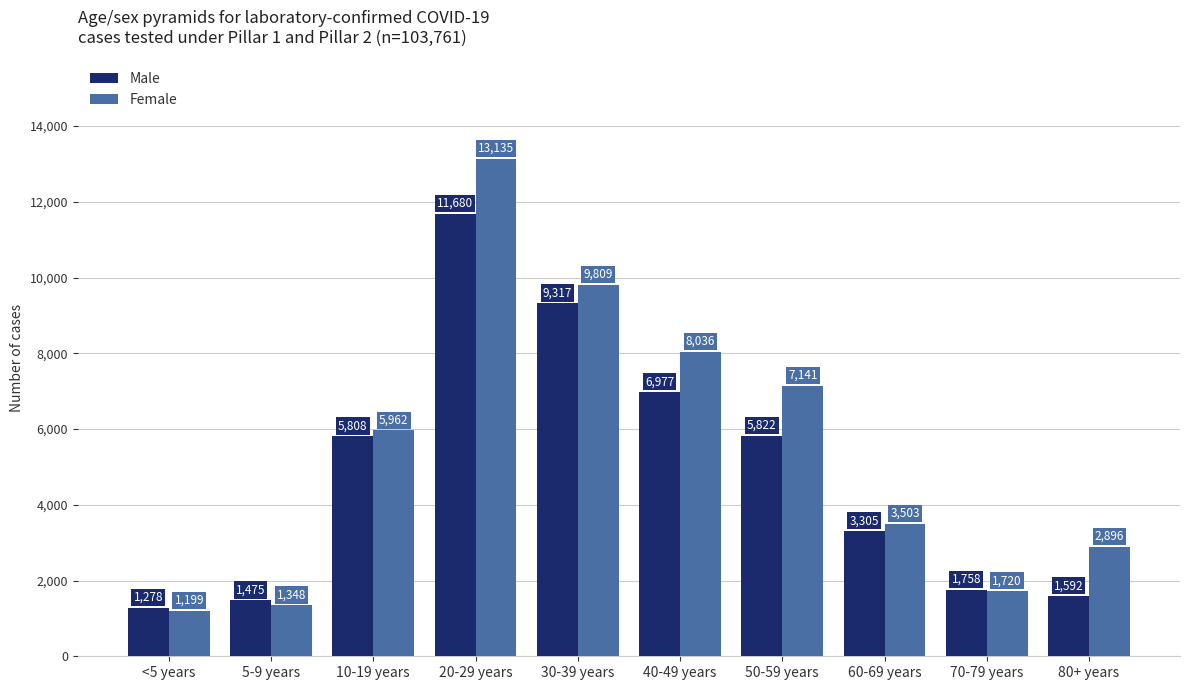

The Female series shows 11124 at 40-49 years. True or false?

False